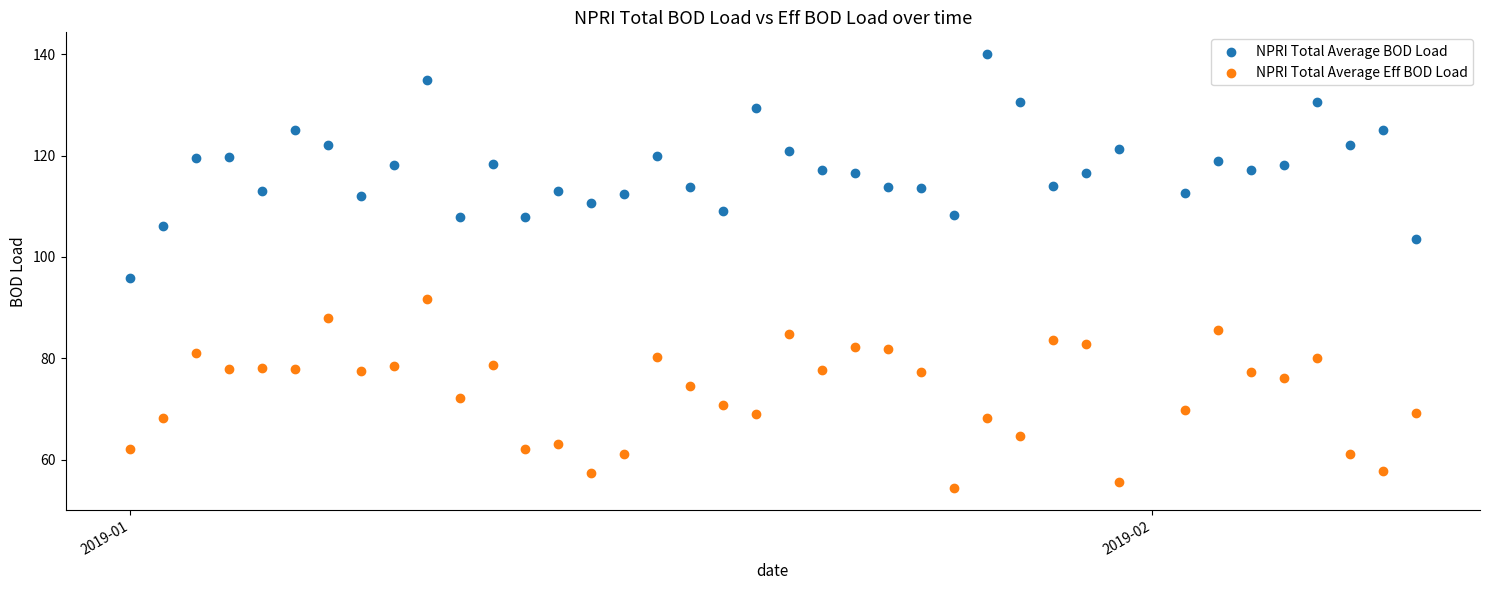

Which series contains the lowest Y value?

NPRI Total Average Eff BOD Load